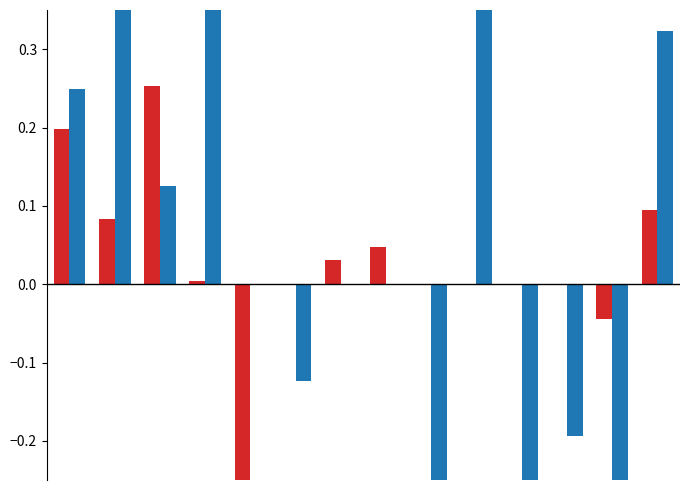

How many groups of bars are there?

14